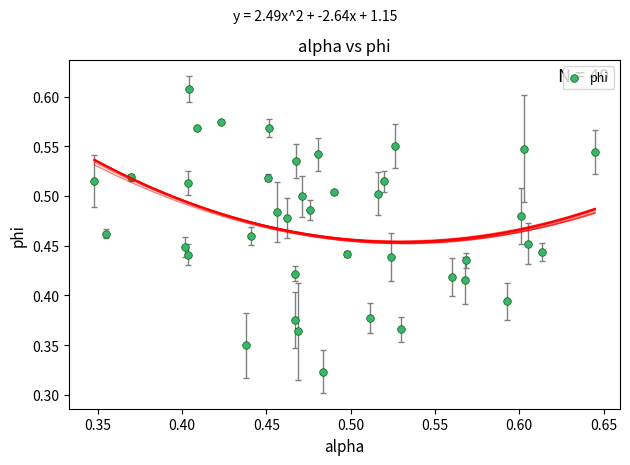

Count the number of points in this scatter plot.

40